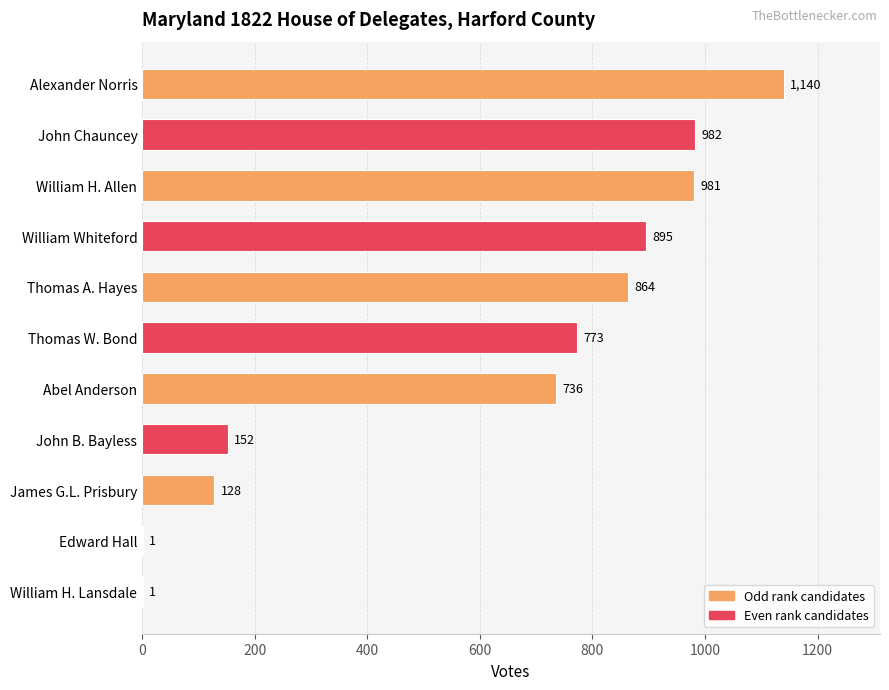

Reading top to bottom, what are all the values shown in this chart?

Alexander Norris=1140	John Chauncey=982	William H. Allen=981	William Whiteford=895	Thomas A. Hayes=864	Thomas W. Bond=773	Abel Anderson=736	John B. Bayless=152	James G.L. Prisbury=128	Edward Hall=1	William H. Lansdale=1